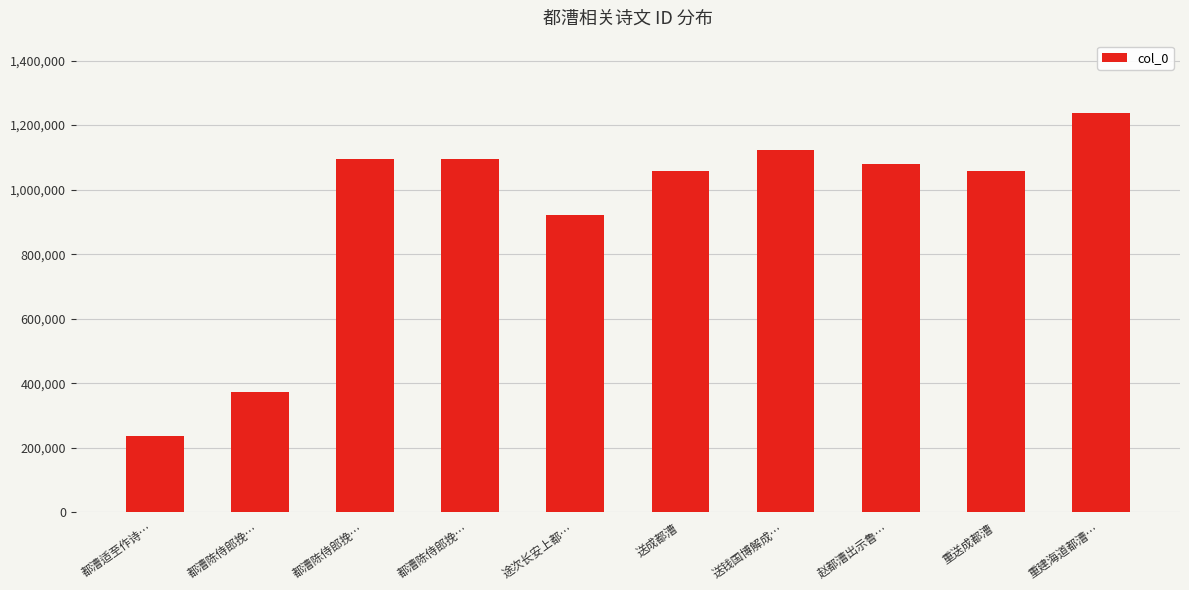

Is it true that the value at 途次长安上都… is 920097?

True